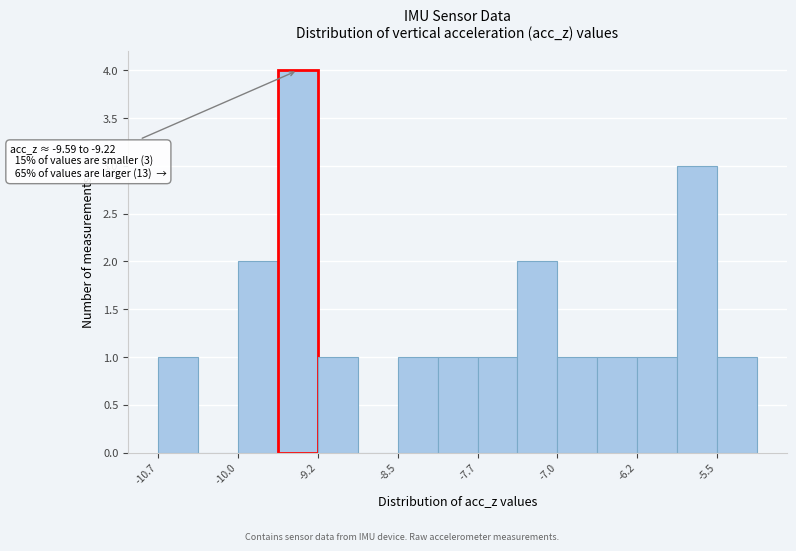

Around what value on the x-axis is the tallest bar? Give the approximate position of its centre, as read against the axis.

-9.4